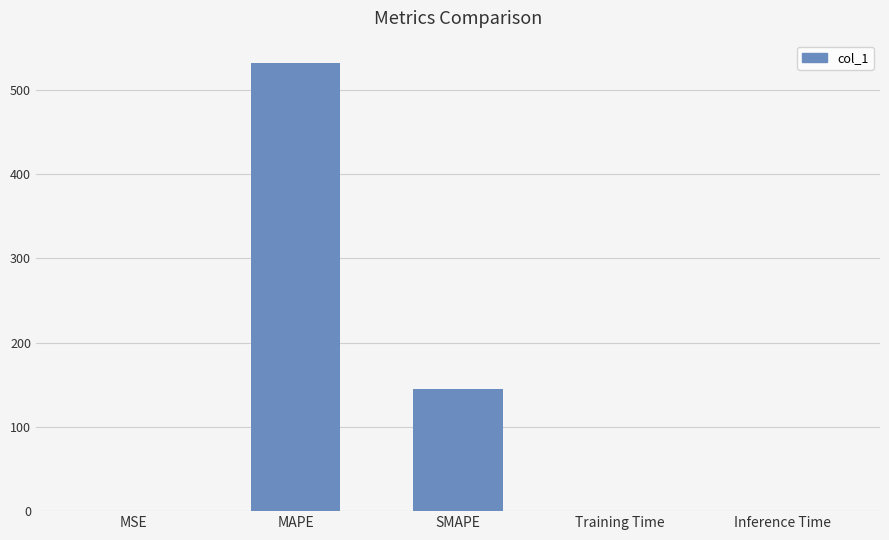

The value at SMAPE is 208.4. True or false?

False